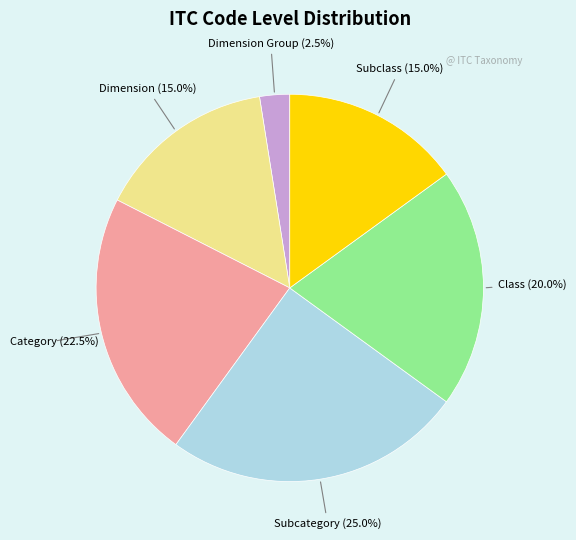

Is there any slice that represents more than half of the pie?

No